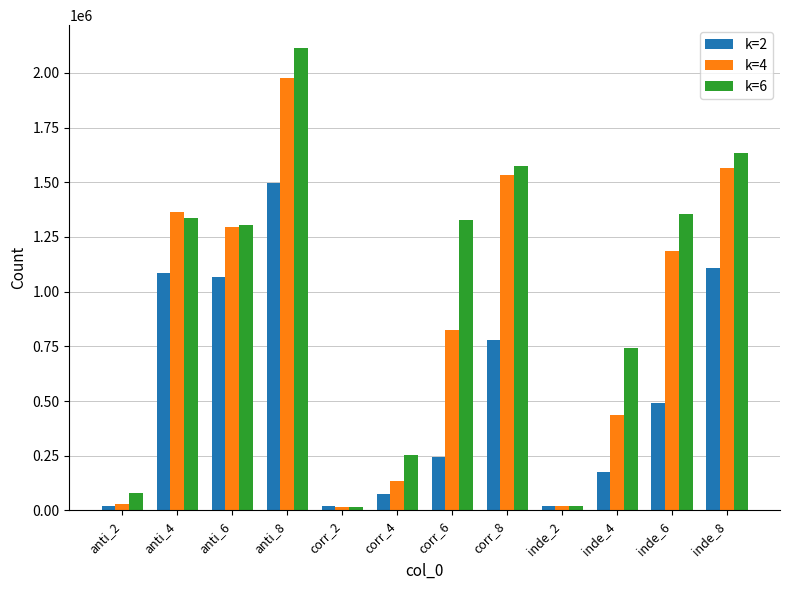

Rank the series at inde_8 from highest to lowest value.

k=6, k=4, k=2